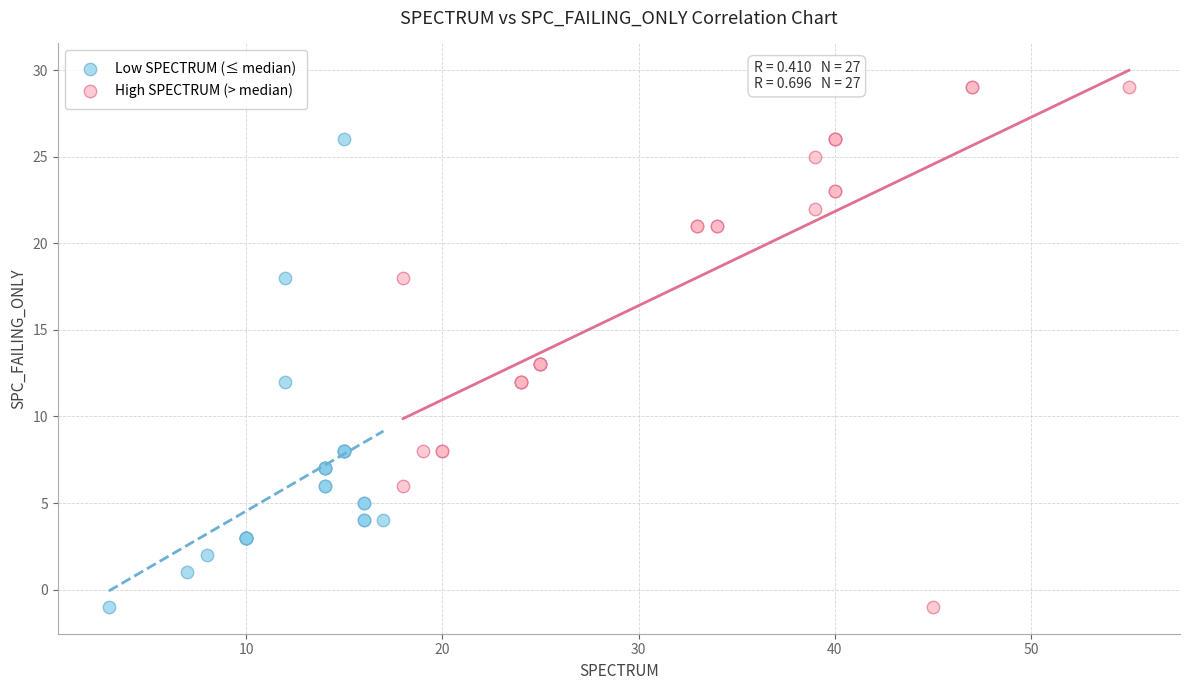

Which series contains the highest Y value?

High SPECTRUM (> median)